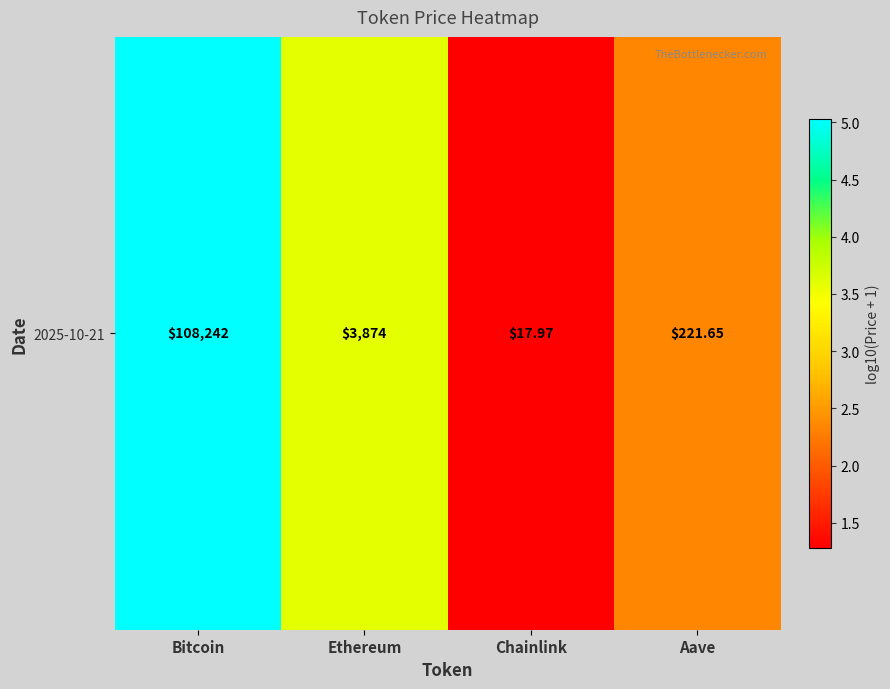

Rank the categories by value from lowest to highest.

Chainlink, Aave, Ethereum, Bitcoin